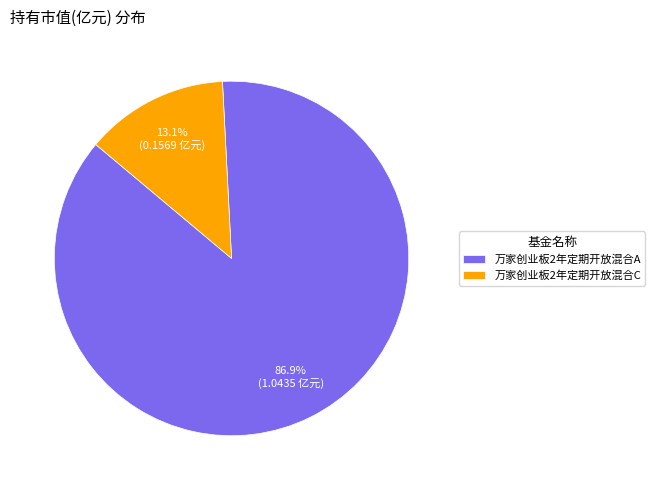

True or false: 万家创业板2年定期开放混合A accounts for 73% of the total.

False